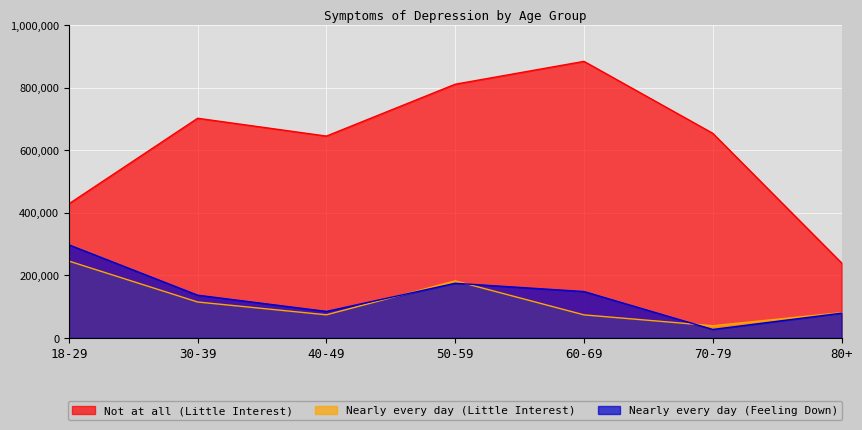

List the labels in order of Nearly every day (Feeling Down) value, smallest first.

70-79, 80+, 40-49, 30-39, 60-69, 50-59, 18-29